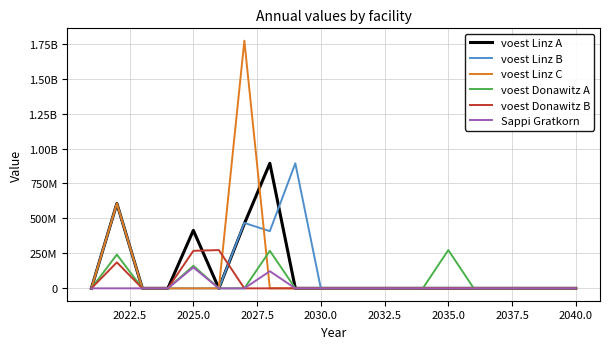

What are all the series names shown in the legend?

voest Linz A, voest Linz B, voest Linz C, voest Donawitz A, voest Donawitz B, Sappi Gratkorn